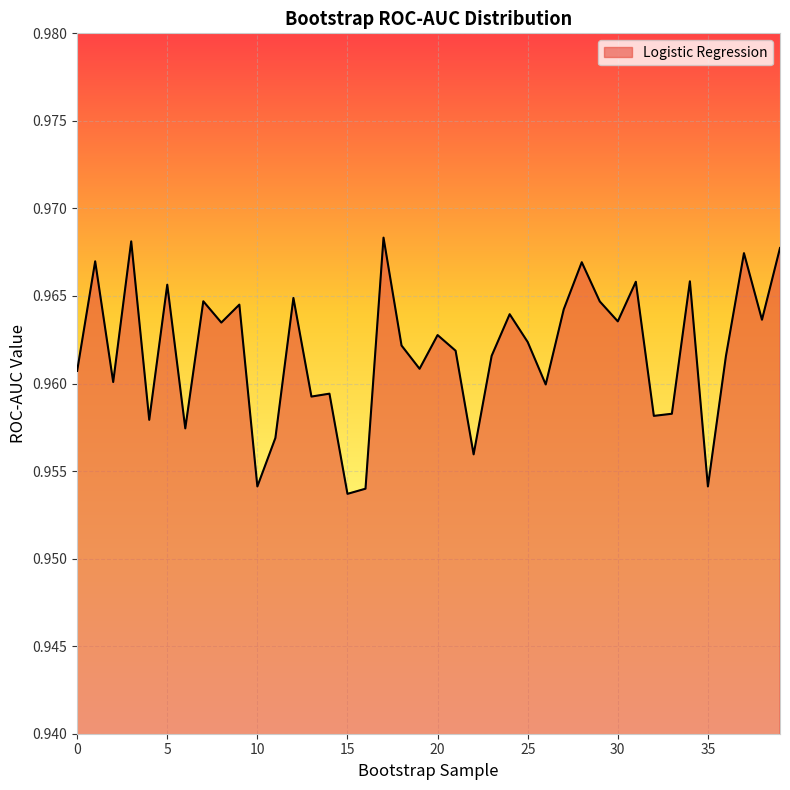

What is the value of the 31st point from the left?

1.0